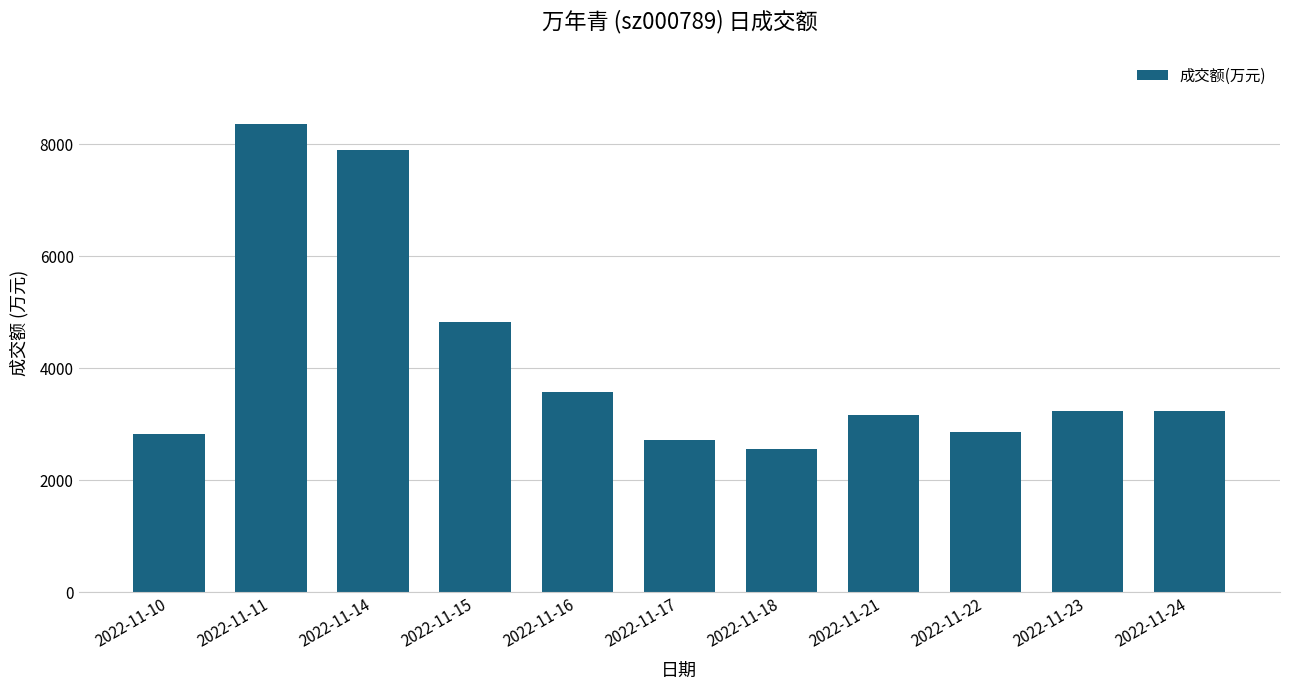

How many values are below 3231?

5